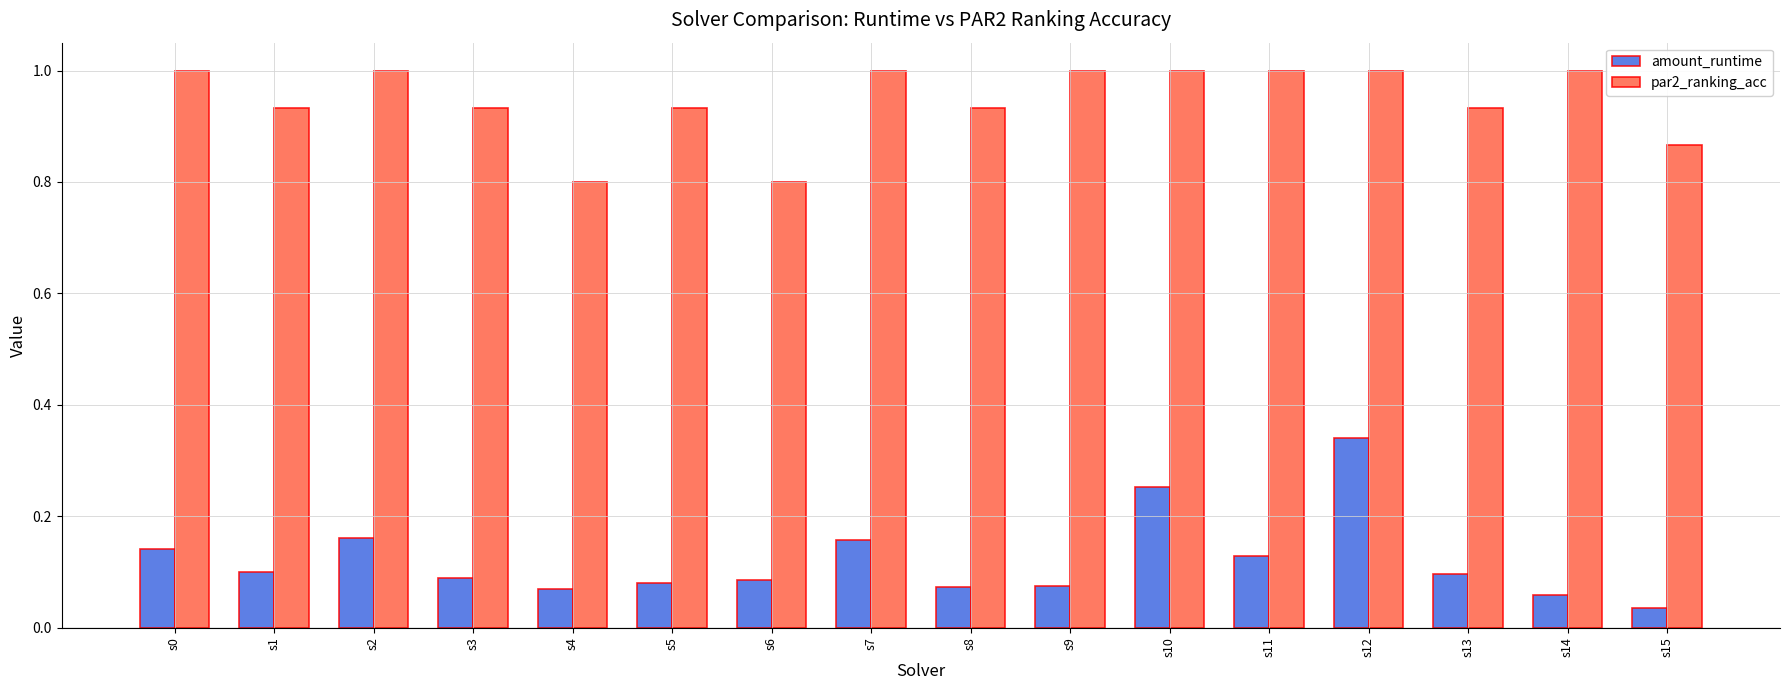

Does the chart contain stacked bars?

No